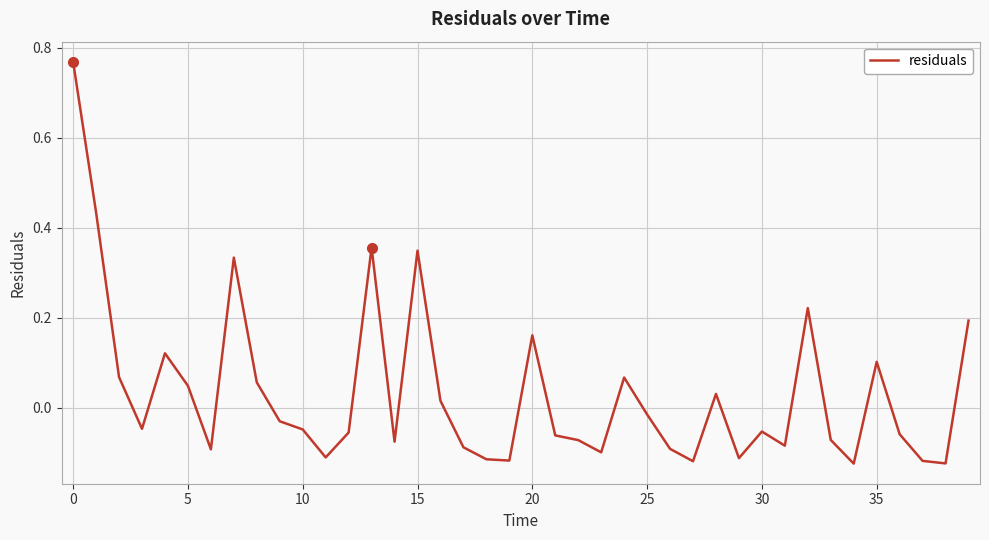

What is the difference between the maximum and minimum values?

0.9